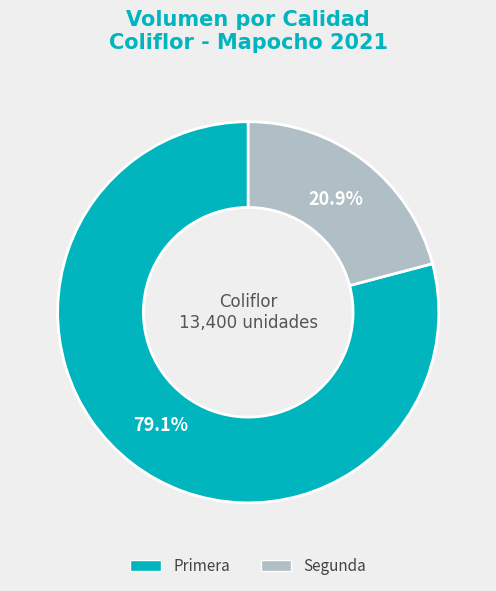

Which category has the smallest portion of the pie?

Segunda